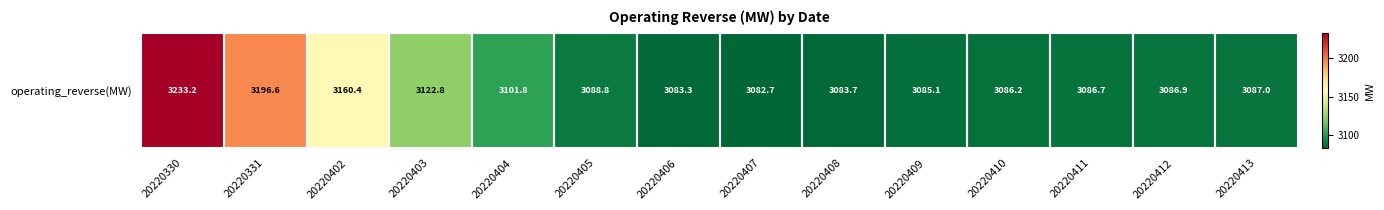

Reading right to left, list all the values displayed in this chart.

3087.0	3086.9	3086.7	3086.2	3085.1	3083.7	3082.7	3083.3	3088.8	3101.8	3122.8	3160.4	3196.6	3233.2